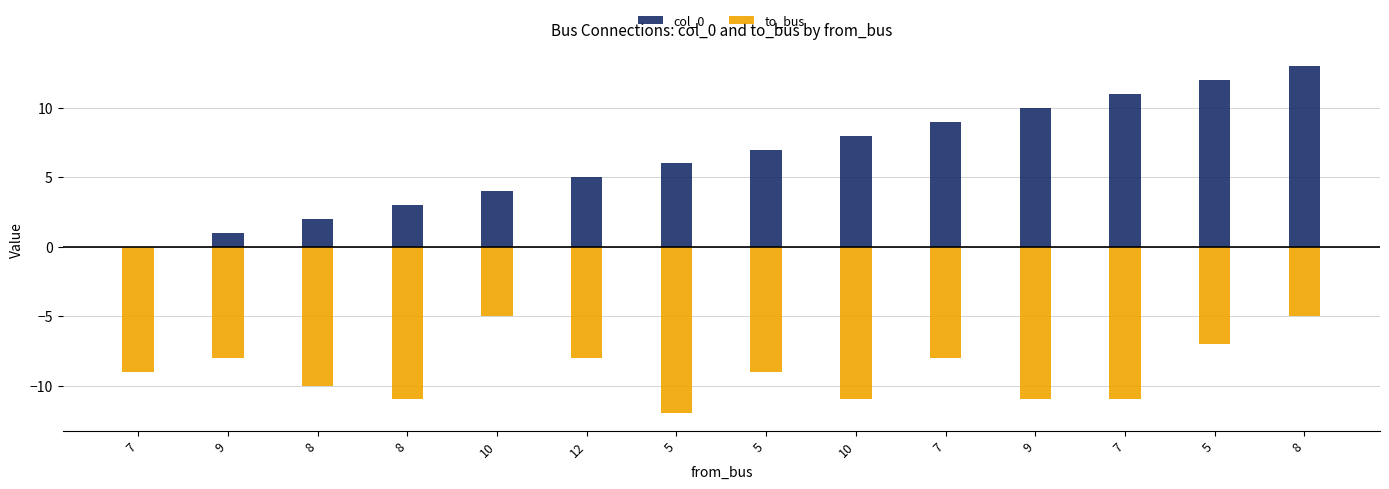

How many distinct data groups are displayed?

2